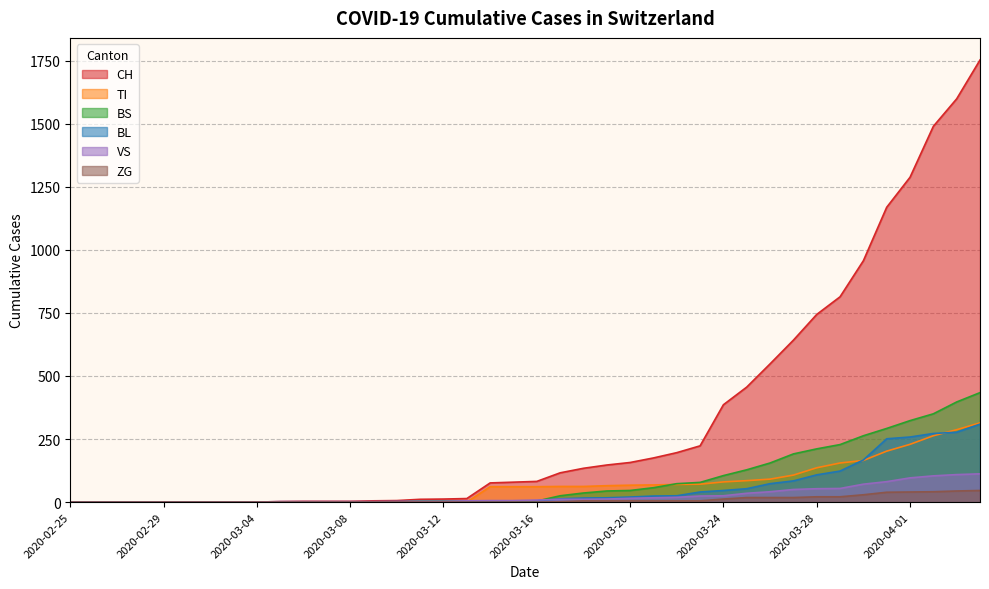

Is it true that VS equals 31 at 2020-03-28?

False